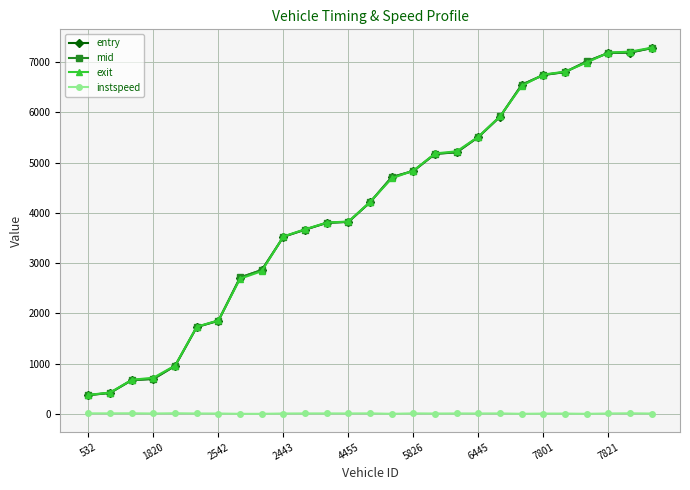

What is the value of the exit point at the 20th from the left?

5921.3